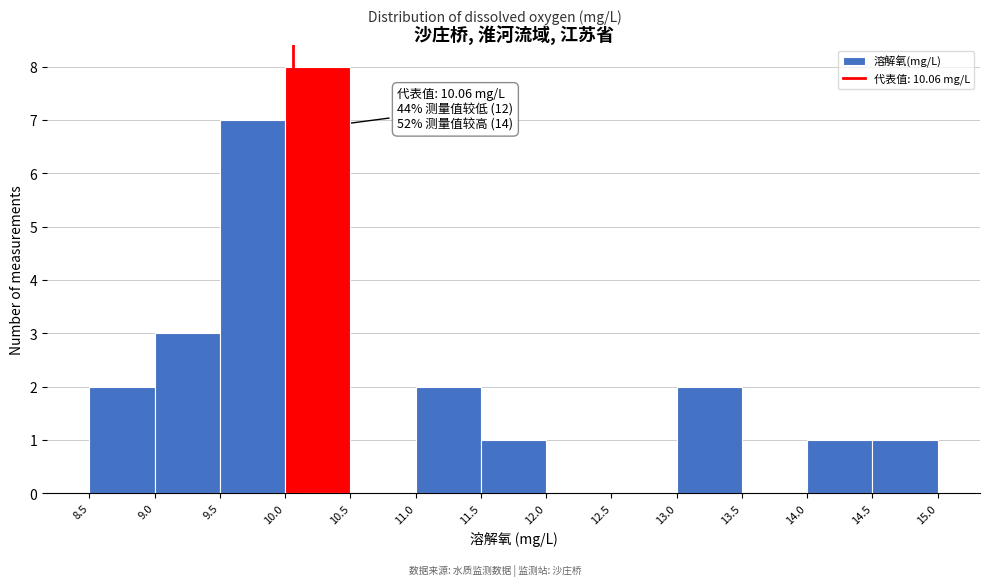

Over which range of the x-axis is the bar tallest?

10.0 to 10.5